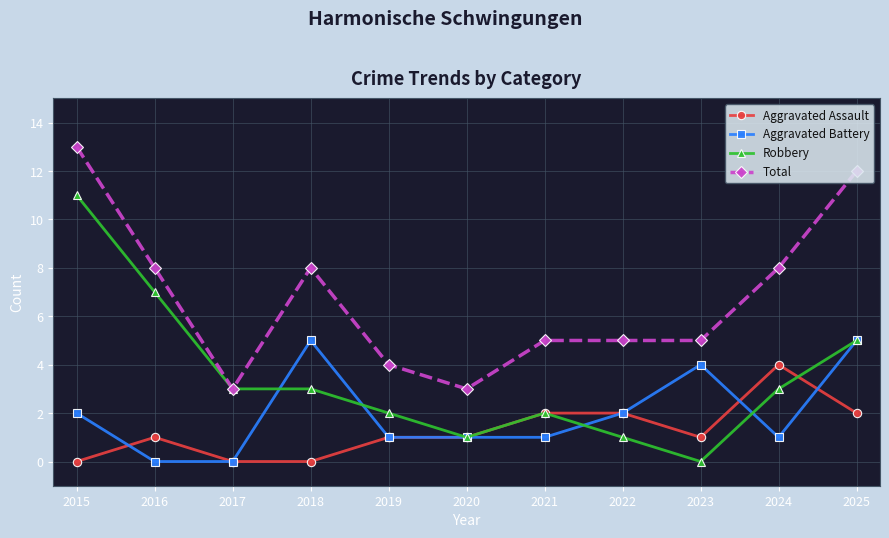

Rank the series by their maximum value, from highest to lowest.

Total, Robbery, Aggravated Battery, Aggravated Assault